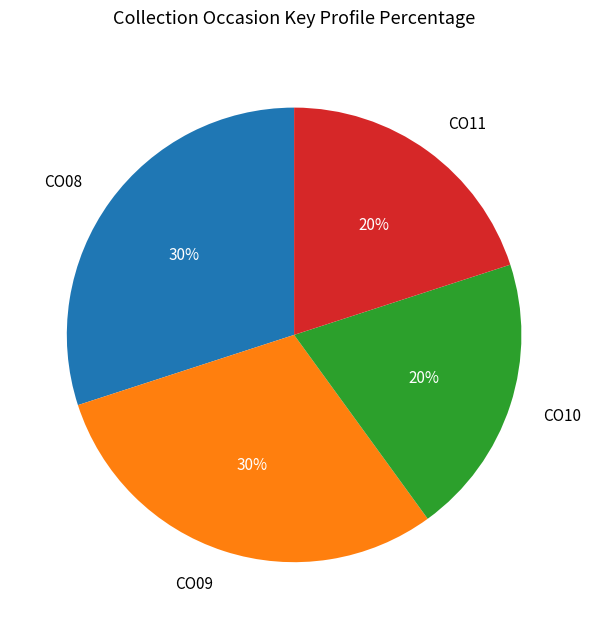

Count the number of slices in the pie.

4